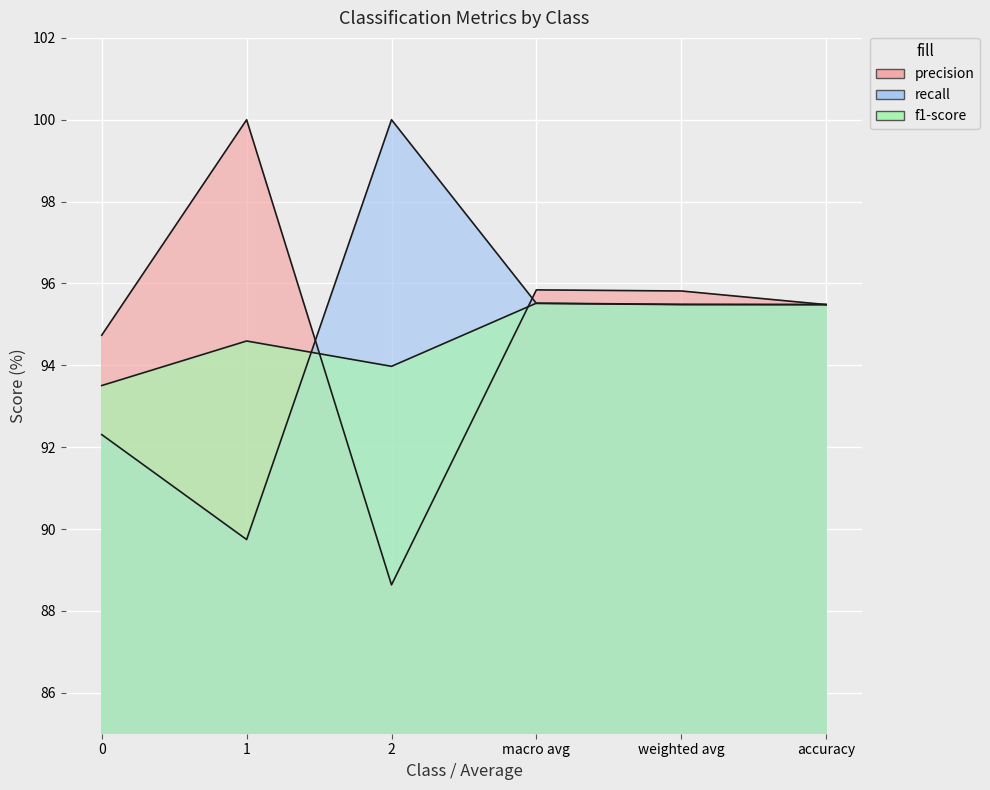

What is the maximum value shown in the chart?

100.0